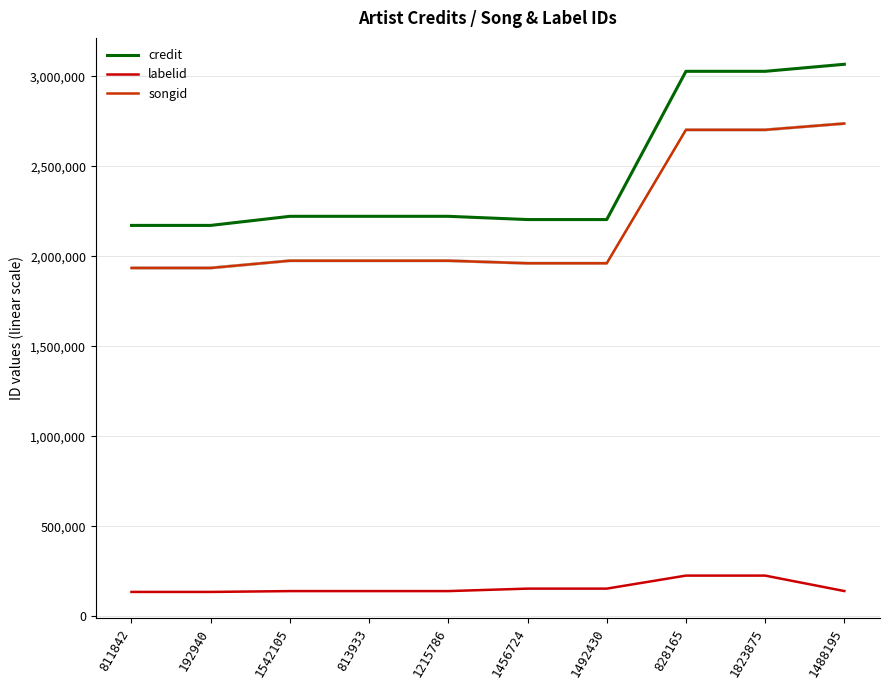

Count the number of categories in the chart.

10